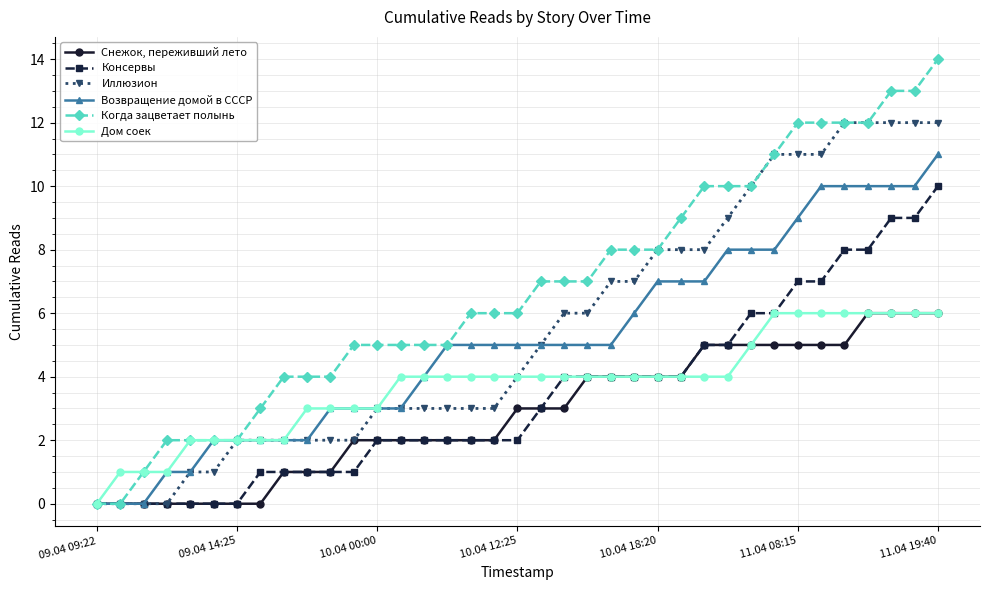

Which series has the widest spread of values?

Когда зацветает полынь